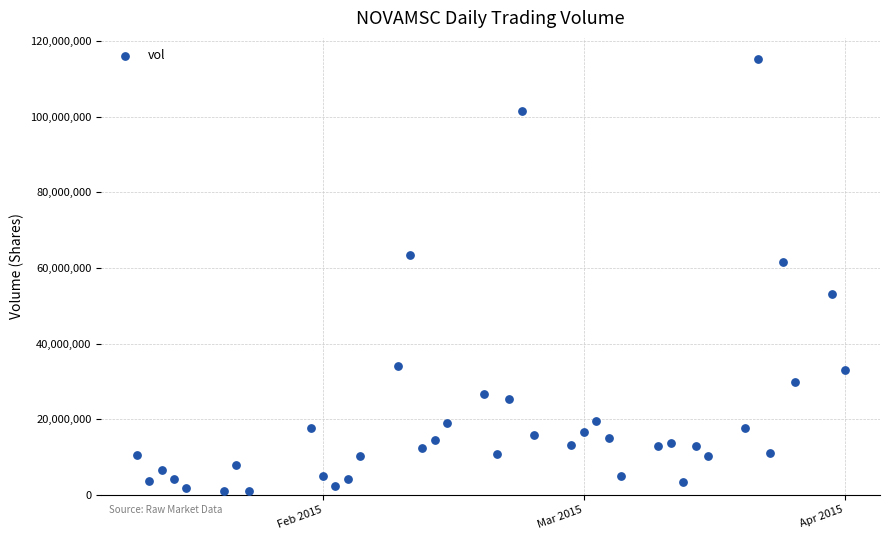

What Y value in the scatter plot is closest to 58041000?

61544100